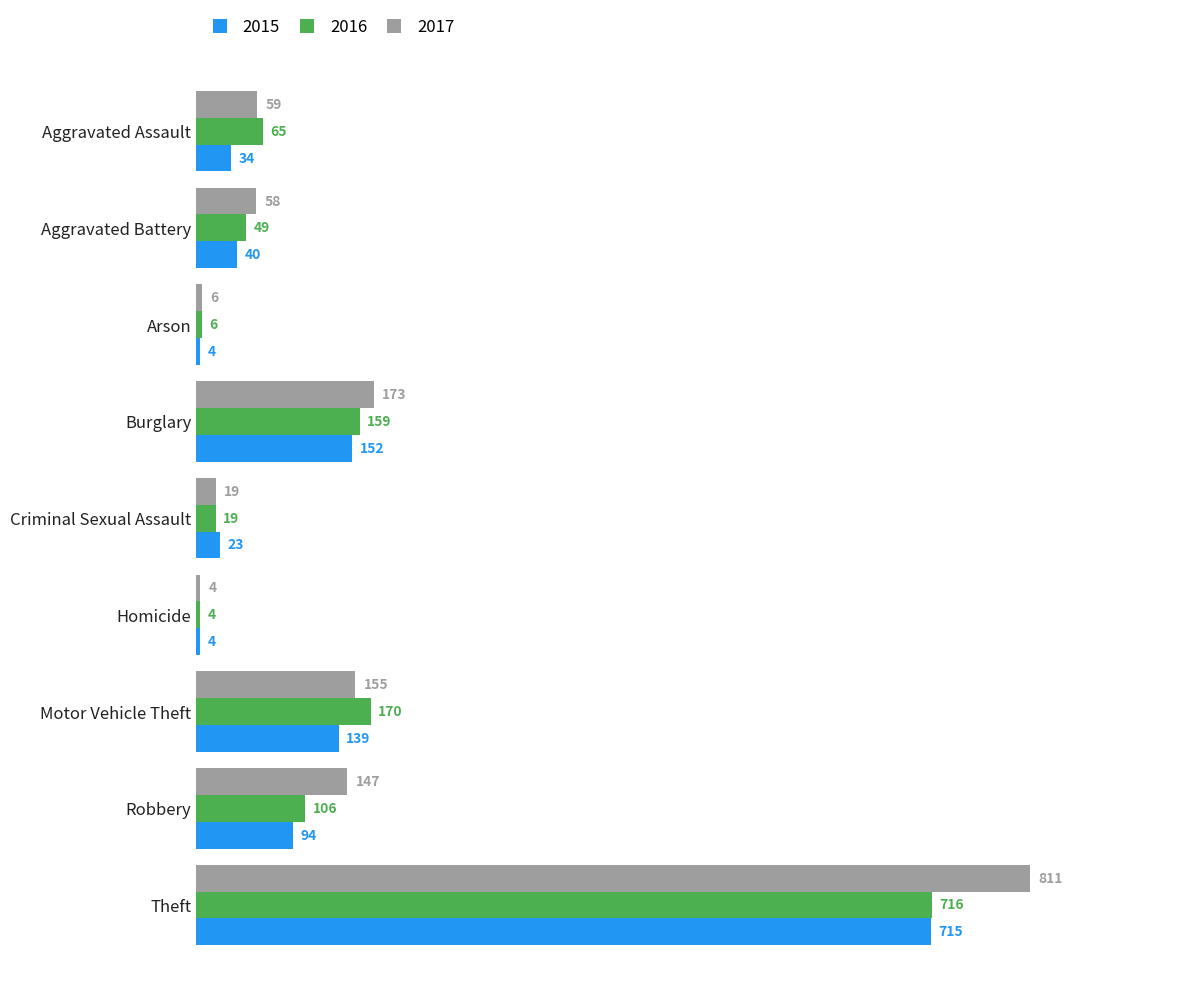

What is the difference between the maximum and minimum values in the 2016 series?

712